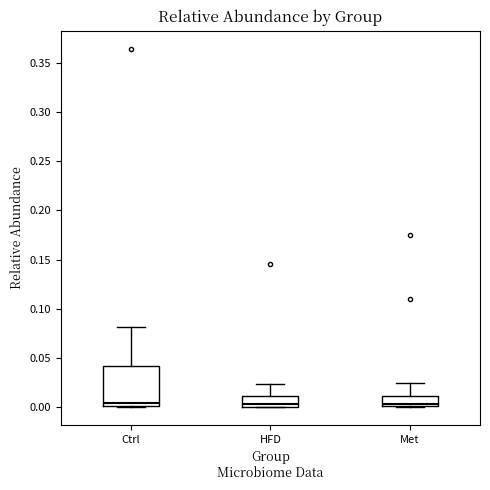

Reading left to right, read every box against the y-axis: the position of its median line, the range the box covers, and the ends of its whiskers. The values are not printed on the chart, so give them approximately, as read against the axis.

Ctrl: median 0.005, box 0.000 to 0.040, whiskers 0.000 to 0.080
HFD: median 0.005, box 0.000 to 0.010, whiskers 0.000 to 0.025
Met: median 0.005, box 0.000 to 0.010, whiskers 0.000 to 0.025